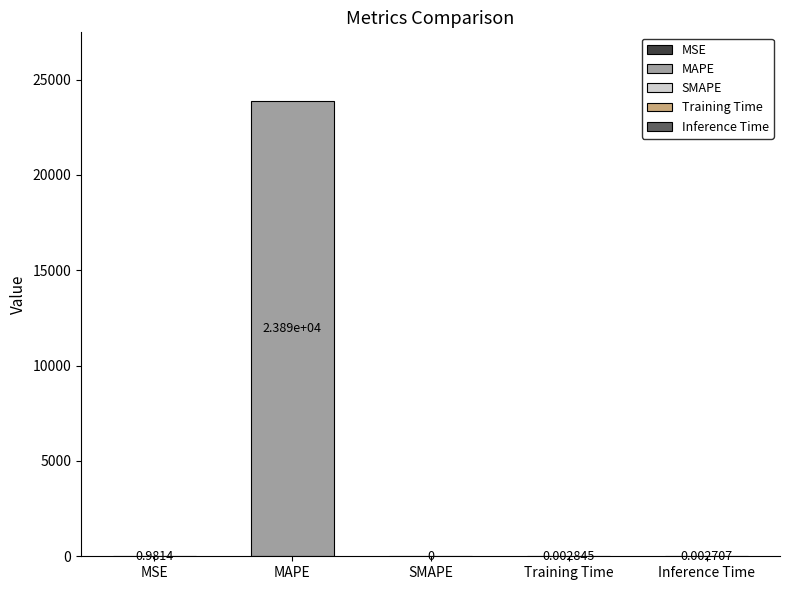

How many bars are there in total?

5